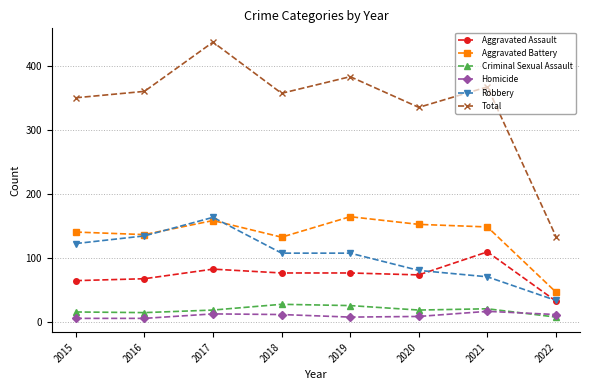

What is the maximum value shown in the chart?

438